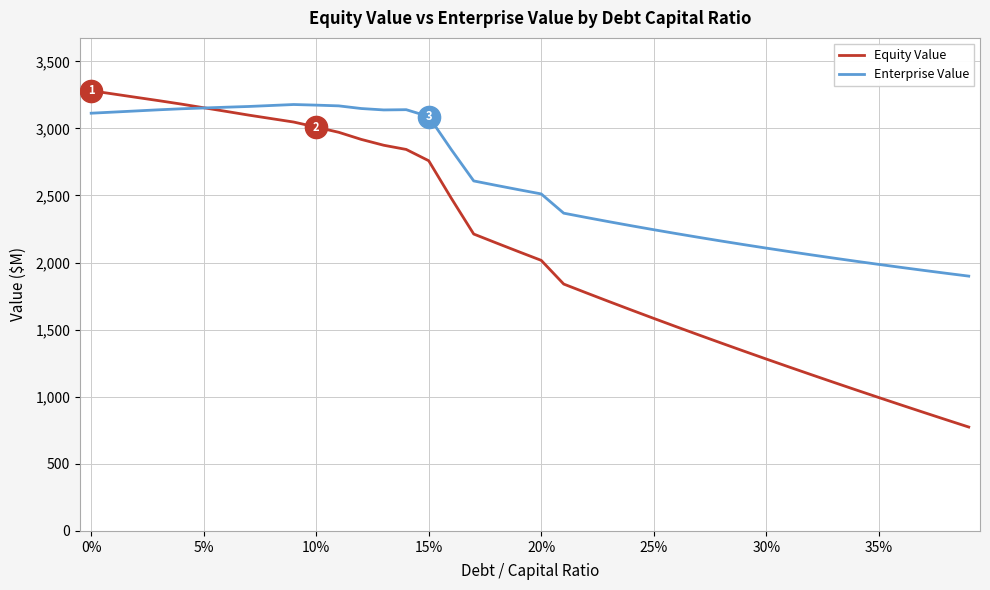

Rank the series by their average value, from lowest to highest.

Equity Value, Enterprise Value